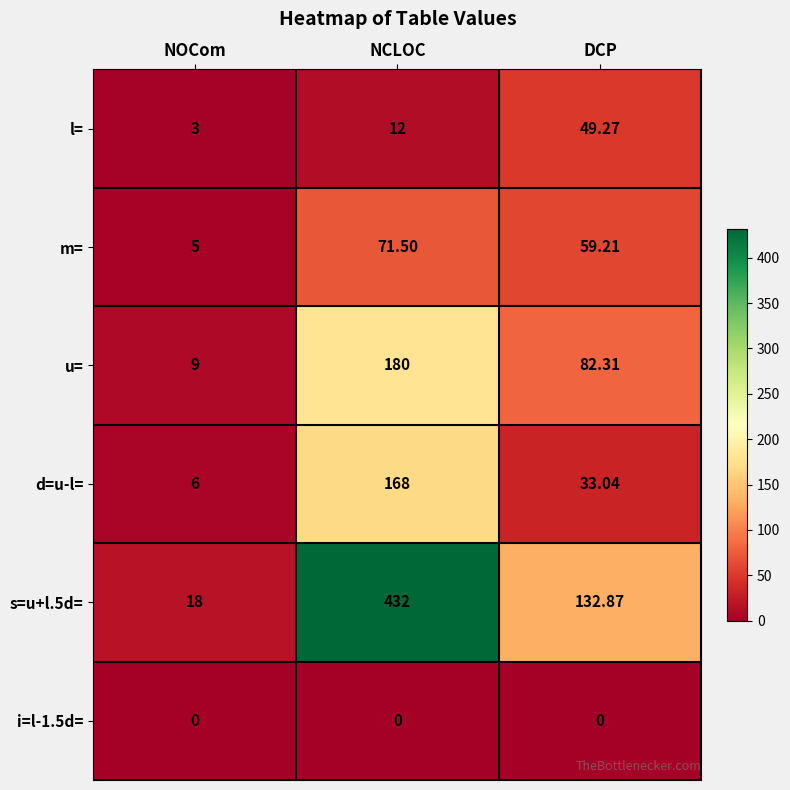

List the labels in order of m= value, smallest first.

NOCom, DCP, NCLOC